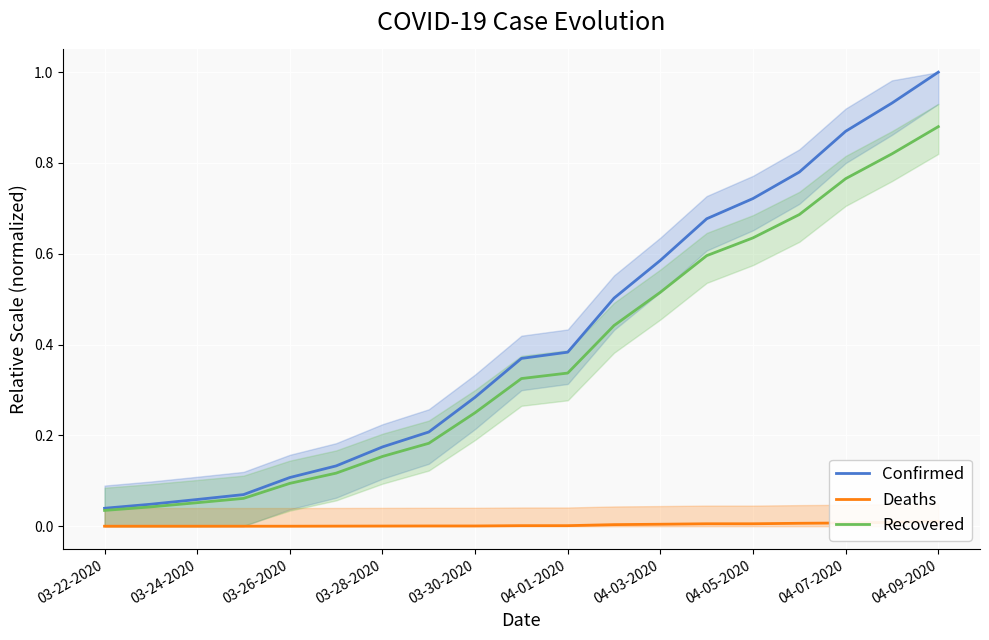

At how many categories does at least one series exceed 0?

19